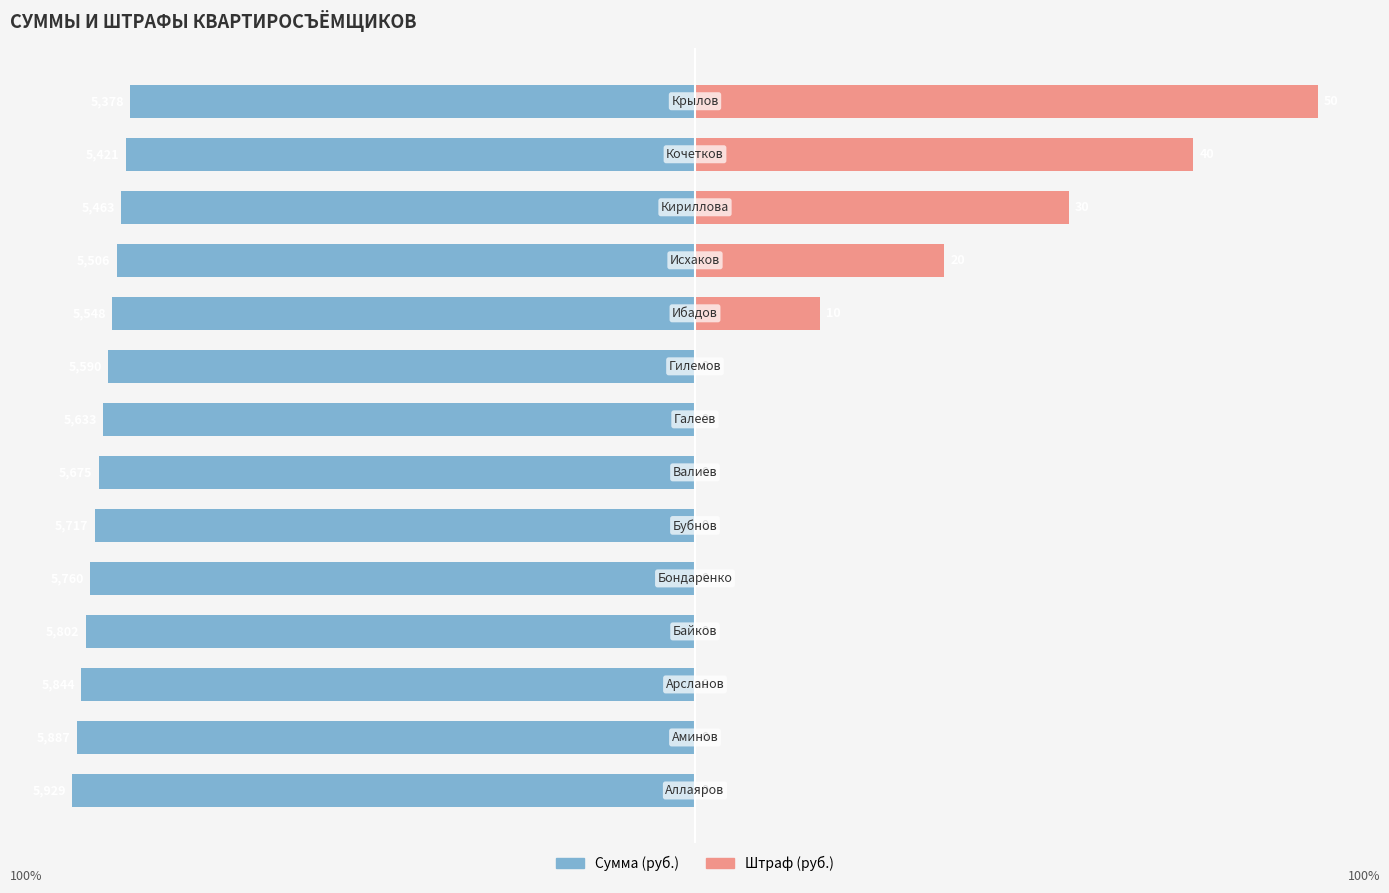

How many data points in Штраф (руб.) are above 0?

5